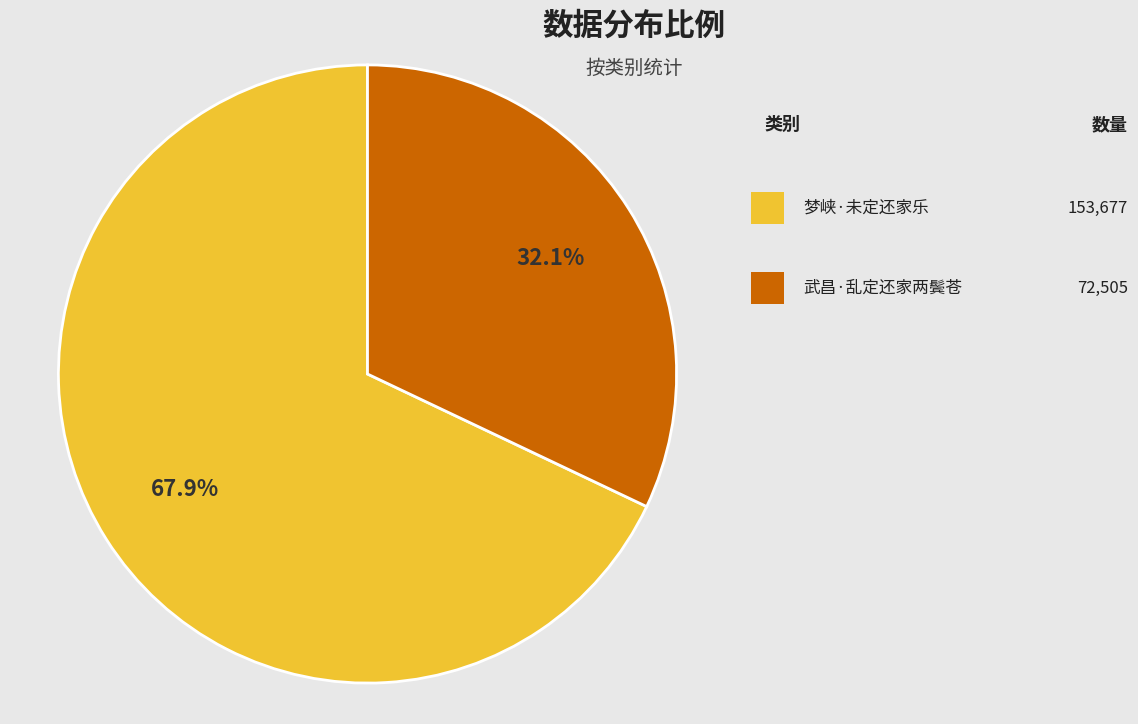

Does any single category account for the majority?

Yes